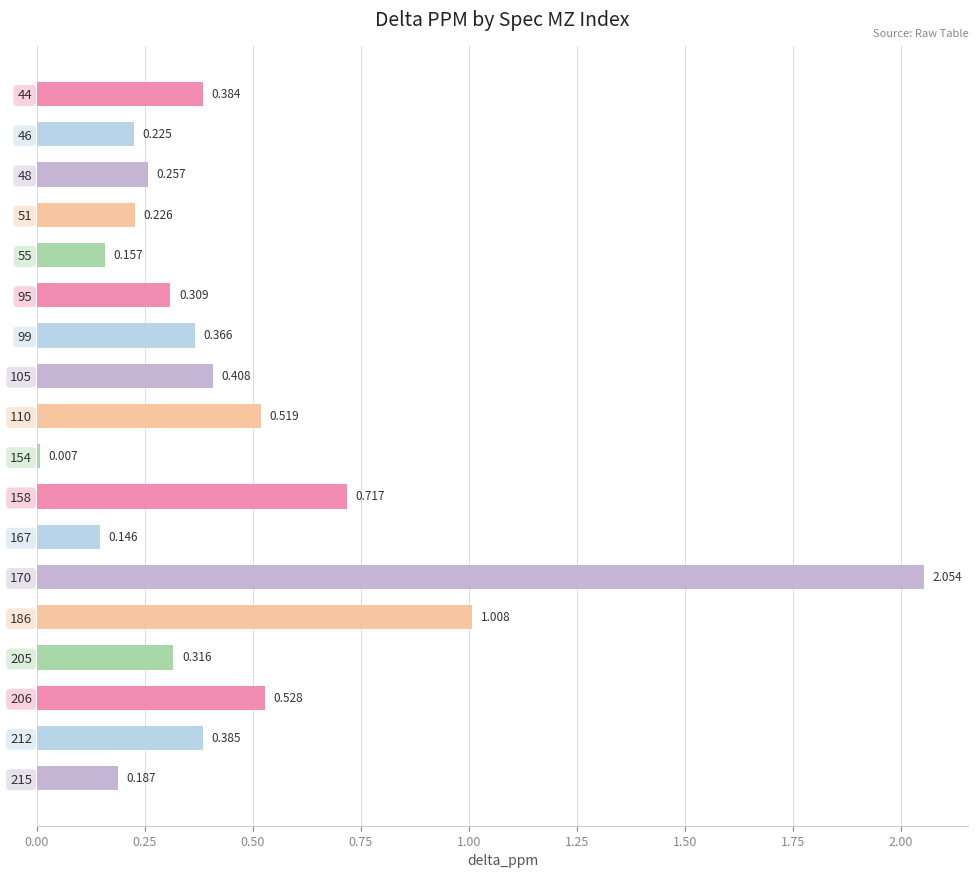

How many categories are shown in the chart?

18